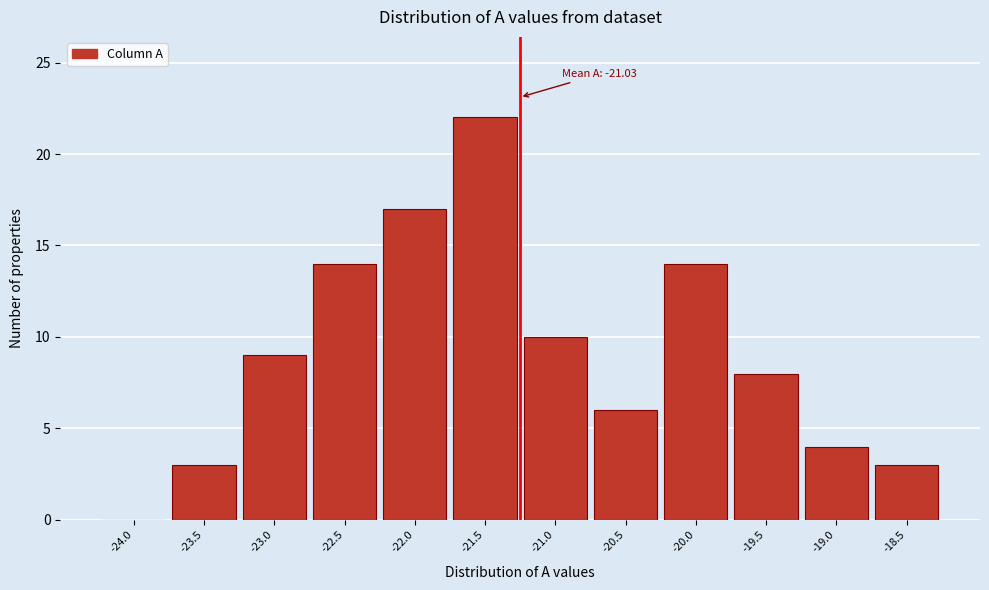

Reading right to left, what are all the values shown in this chart?

-18.5=3	-19.0=4	-19.5=8	-20.0=14	-20.5=6	-21.0=10	-21.5=22	-22.0=17	-22.5=14	-23.0=9	-23.5=3	-24.0=0